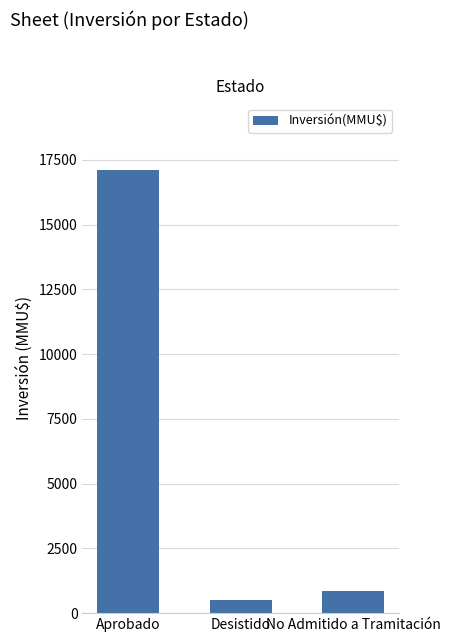

True or false: the data shows 7813 at Aprobado.

False